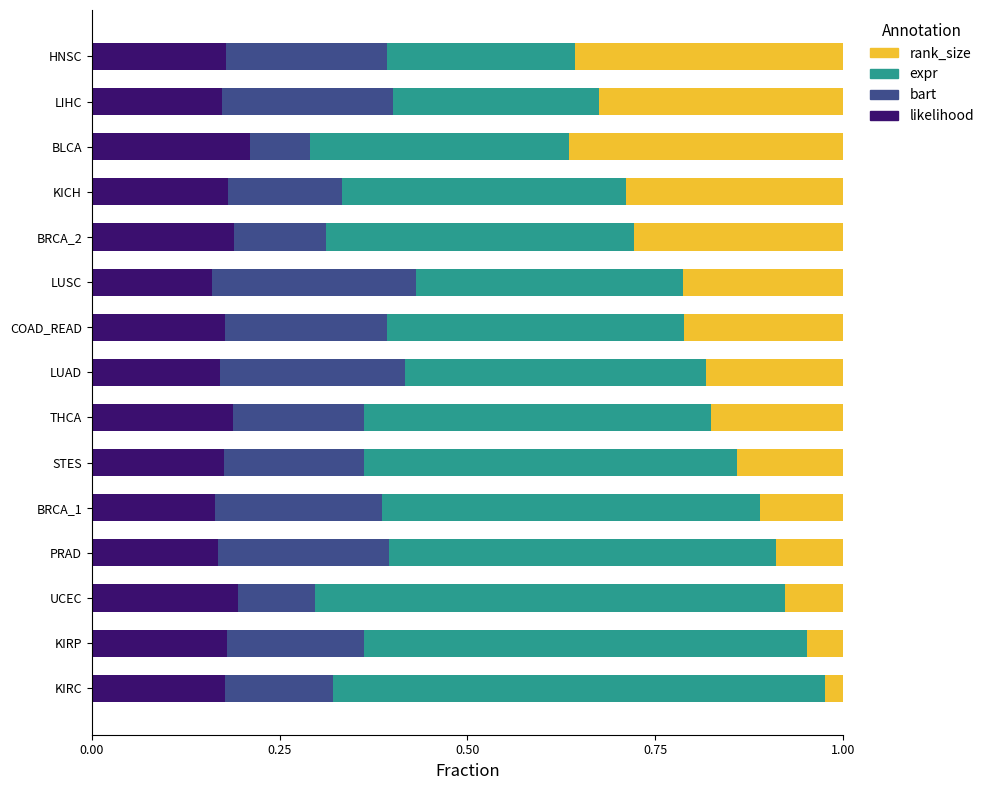

What is the total value across all series at HNSC?

1.0